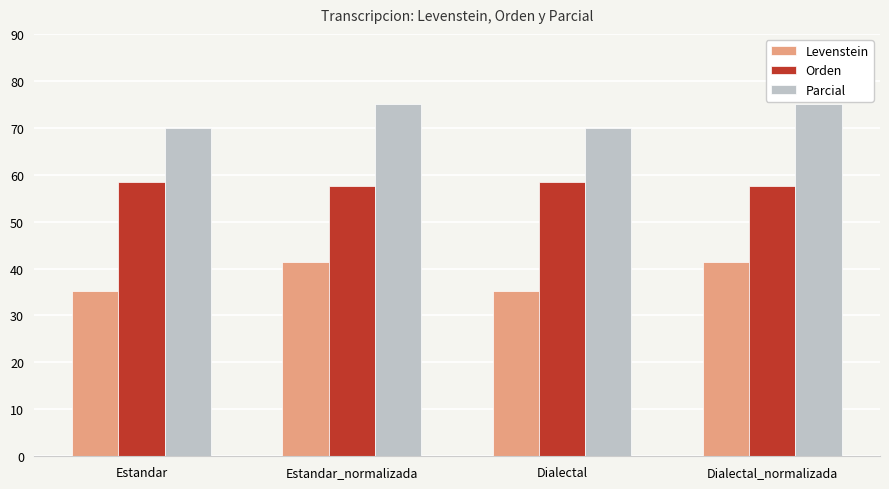

What is the value of the Levenstein bar at the 4th from the left?

41.4